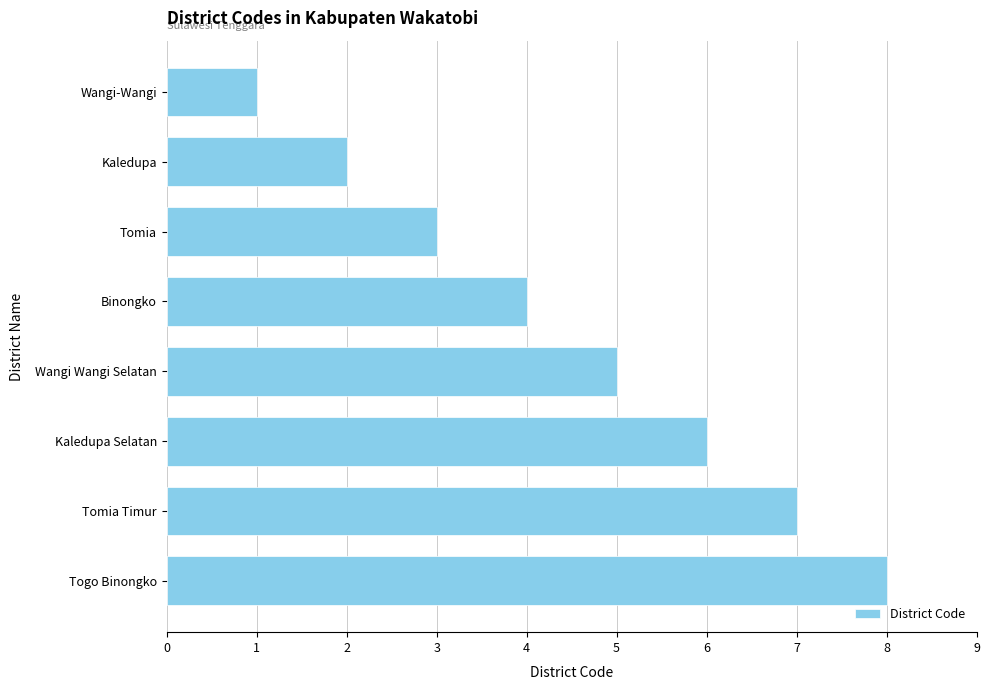

What is the sum of all values?

36